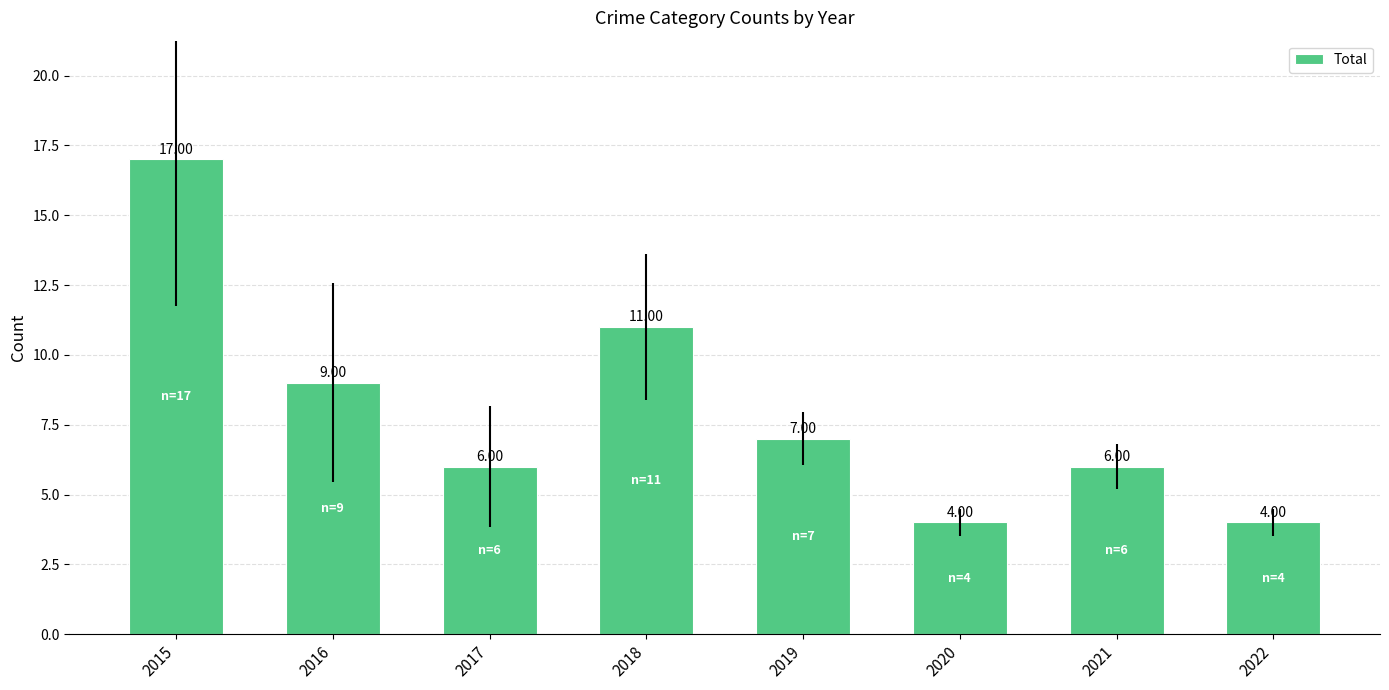

What is the change in value from 2018 to 2021?

-5